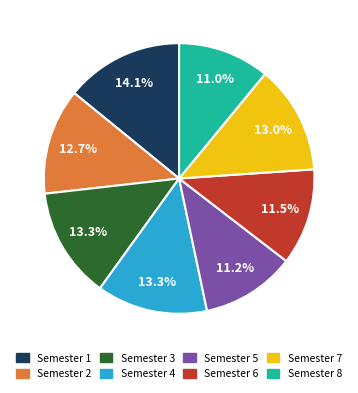

How many slices are in this pie chart?

8